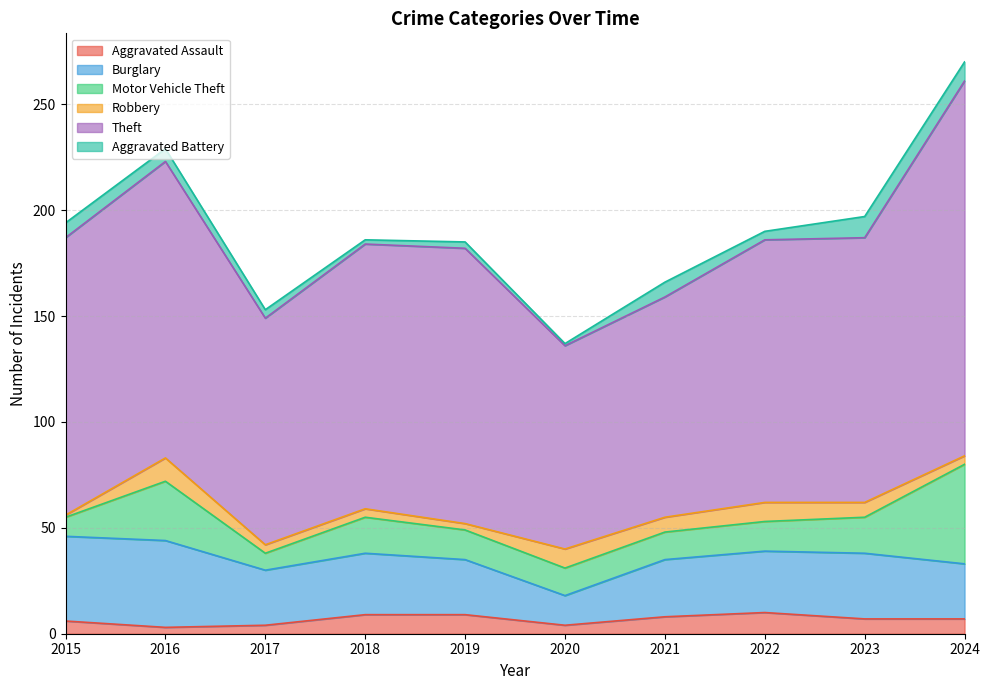

Reading left to right, list all the values displayed in this chart.

Aggravated Assault: 2015=6	2016=3	2017=4	2018=9	2019=9	2020=4	2021=8	2022=10	2023=7	2024=7
Burglary: 2015=40	2016=41	2017=26	2018=29	2019=26	2020=14	2021=27	2022=29	2023=31	2024=26
Motor Vehicle Theft: 2015=9	2016=28	2017=8	2018=17	2019=14	2020=13	2021=13	2022=14	2023=17	2024=47
Robbery: 2015=1	2016=11	2017=4	2018=4	2019=3	2020=9	2021=7	2022=9	2023=7	2024=4
Theft: 2015=131	2016=140	2017=107	2018=125	2019=130	2020=96	2021=104	2022=124	2023=125	2024=177
Aggravated Battery: 2015=7	2016=6	2017=4	2018=2	2019=3	2020=1	2021=7	2022=4	2023=10	2024=9